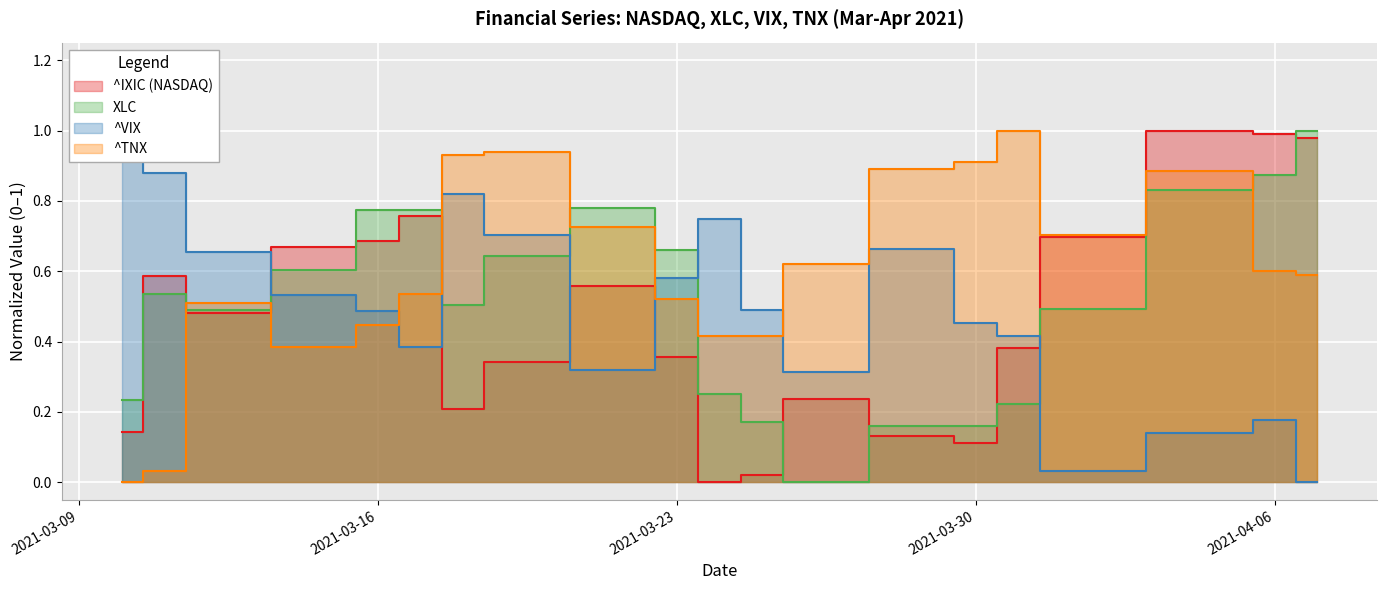

How many interior local valleys does the ^IXIC series have?

4